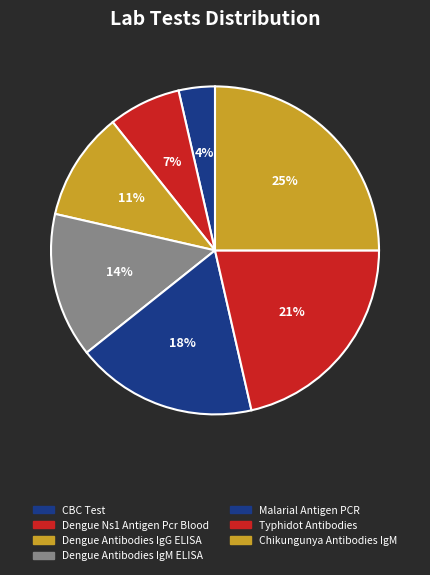

What percentage is the Dengue Antibodies IgM ELISA slice, to the nearest percent?

14%